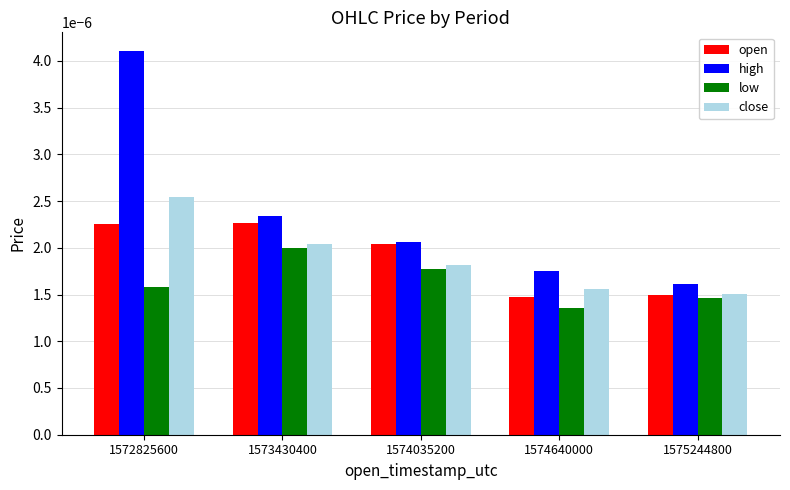

What are all the series names shown in the legend?

open, high, low, close